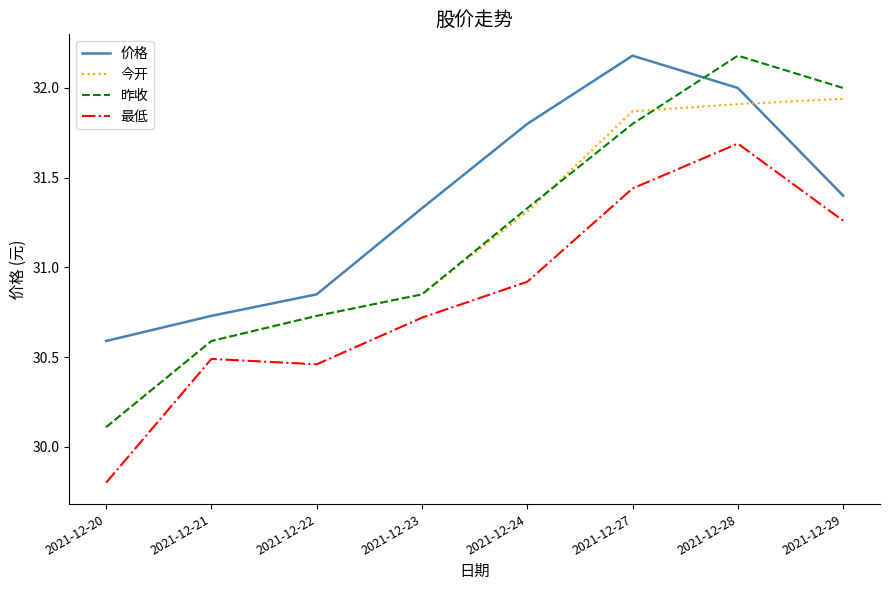

Is it true that 昨收 equals 18.0 at 2021-12-22?

False